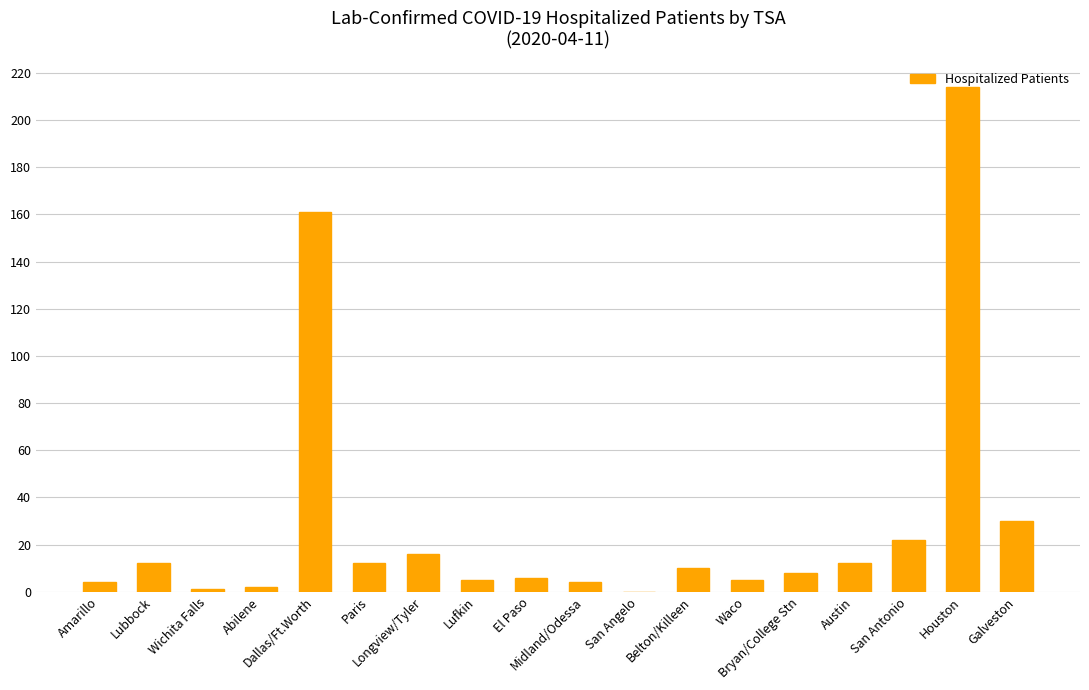

Reading right to left, extract all data points from this chart.

30	214	22	12	8	5	10	0	4	6	5	16	12	161	2	1	12	4